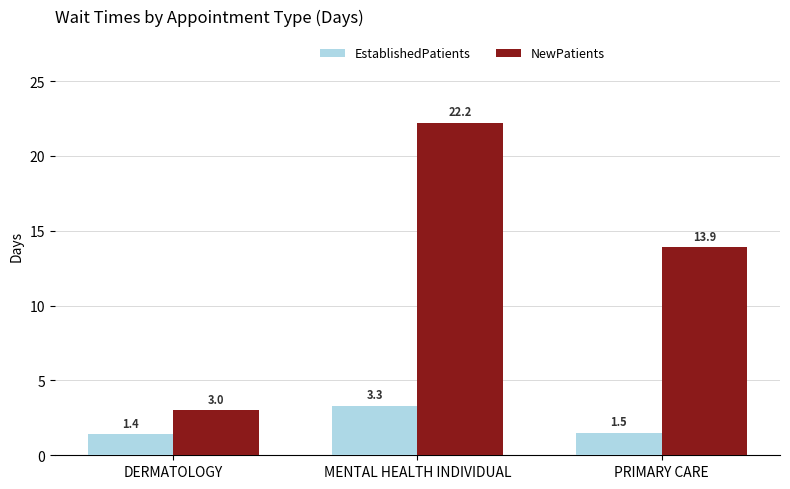

Does the chart contain stacked bars?

No